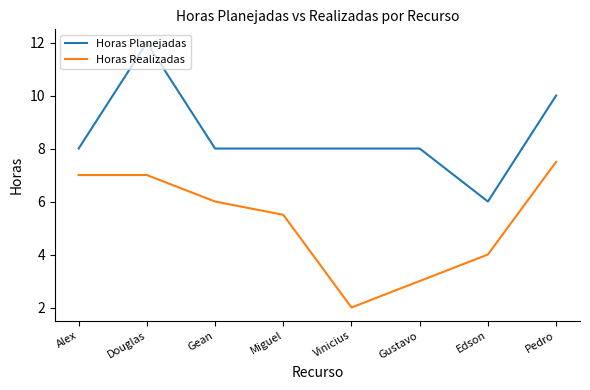

Is it true that Horas Realizadas equals 4.0 at Edson?

True